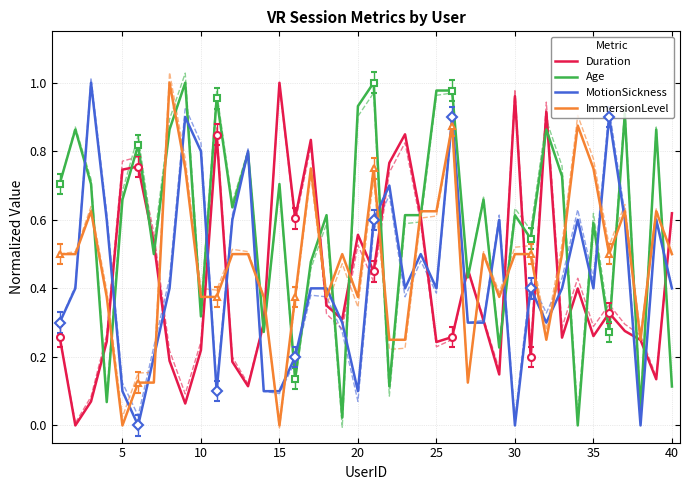

Which series has the largest total across all categories?

Age